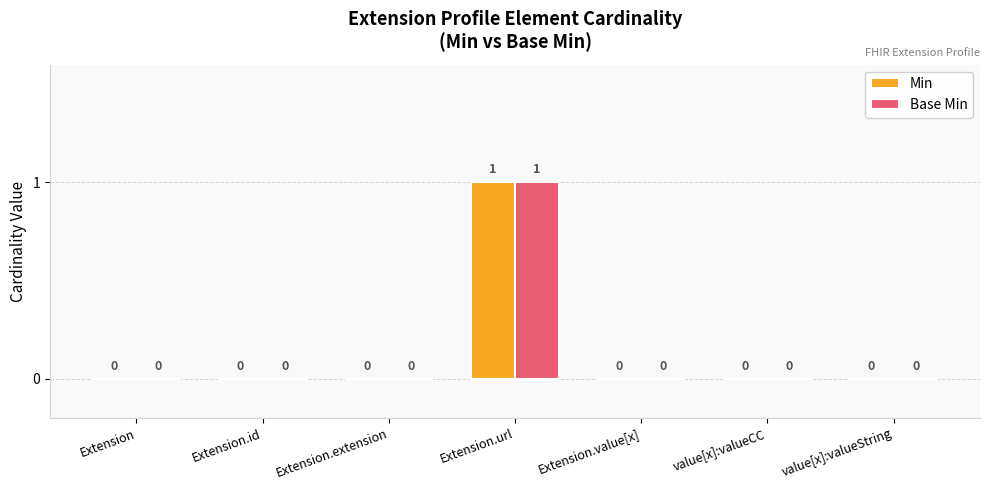

True or false: Min has a value of 1 at Extension.url.

True